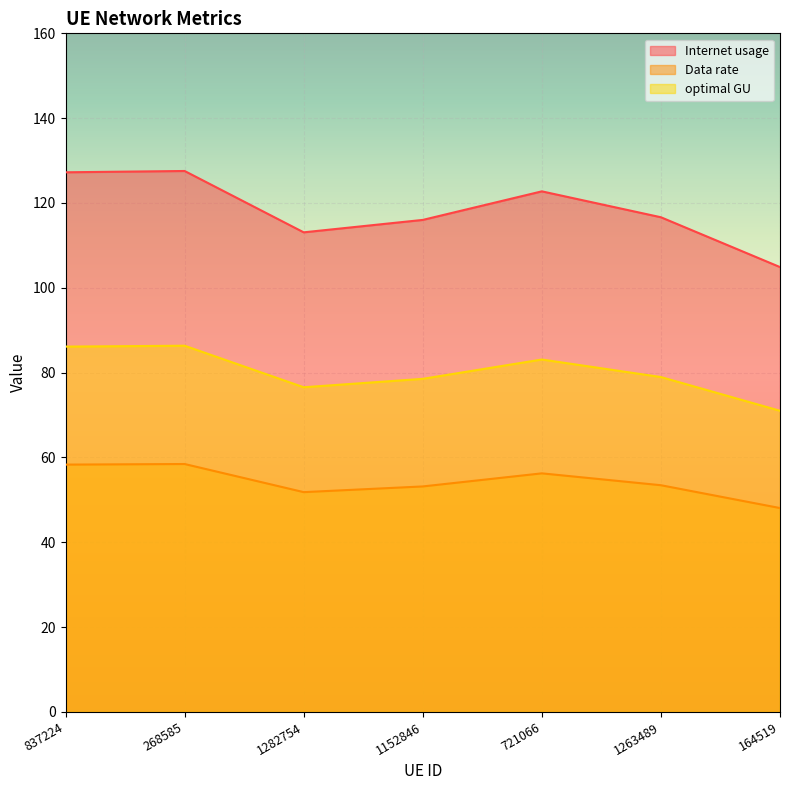

At how many categories does at least one series exceed 122?

3